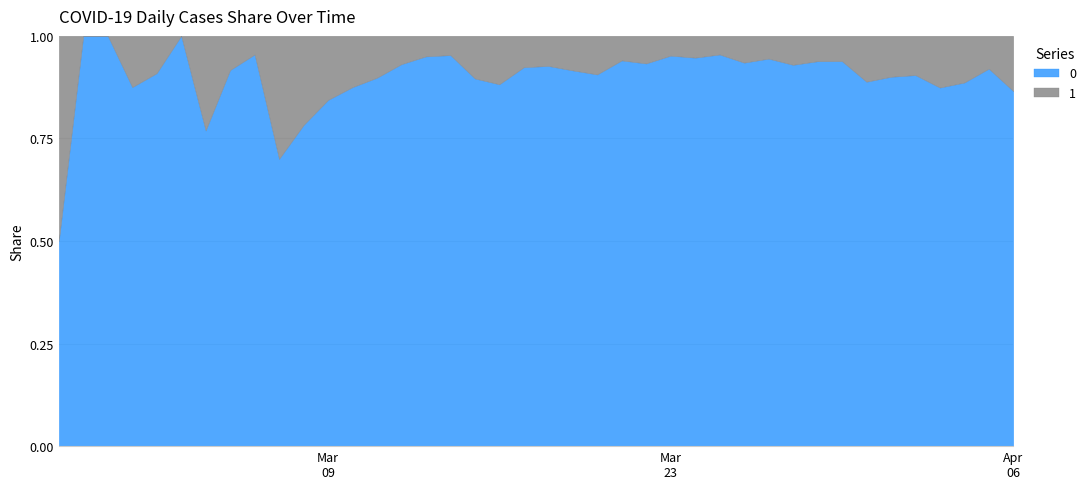

What is the label of the 40th point from the left?

2020-04-06